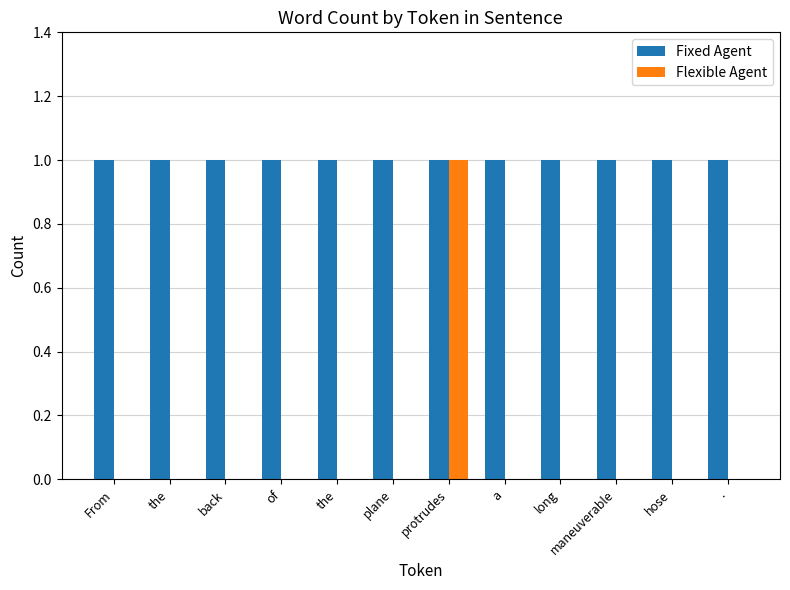

Count the number of categories in the chart.

12